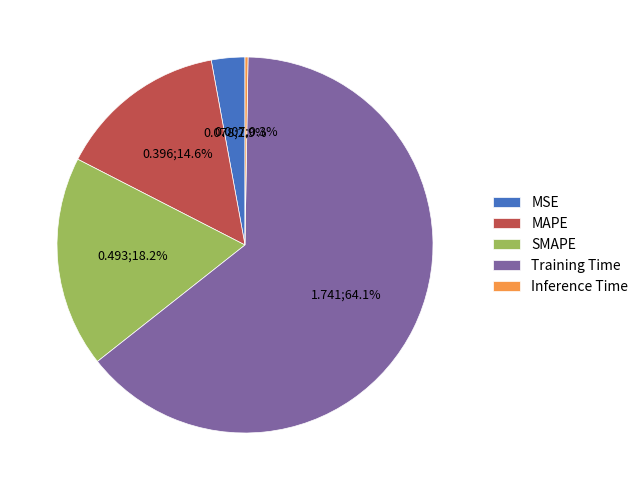

True or false: Training Time accounts for 59% of the total.

False